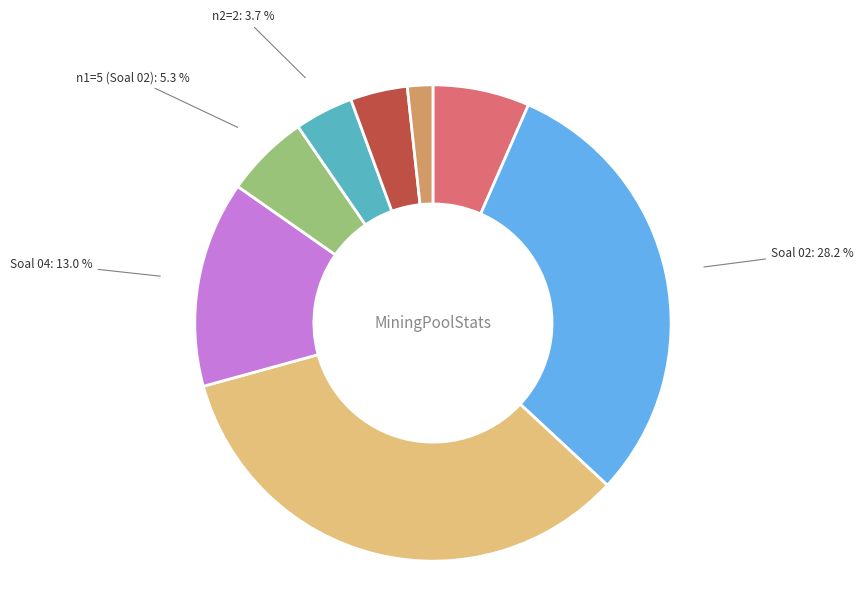

What is the ratio of the value at n2=4 to the value at Soal 02?

0.1